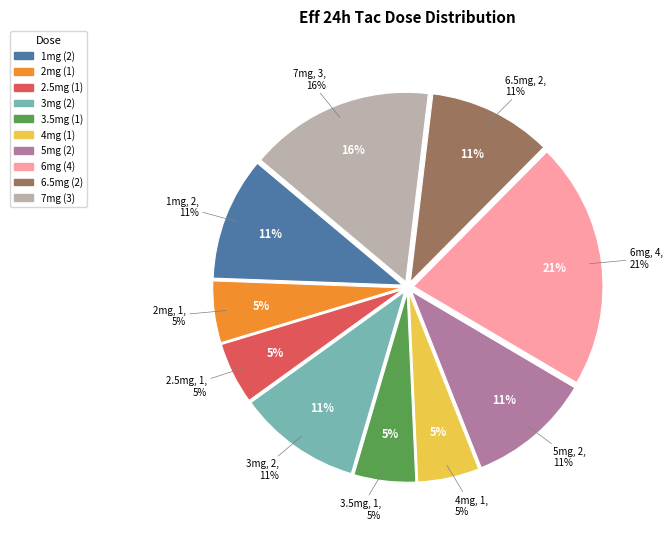

Rank the categories by value from lowest to highest.

2mg, 2.5mg, 3.5mg, 4mg, 1mg, 3mg, 5mg, 6.5mg, 7mg, 6mg